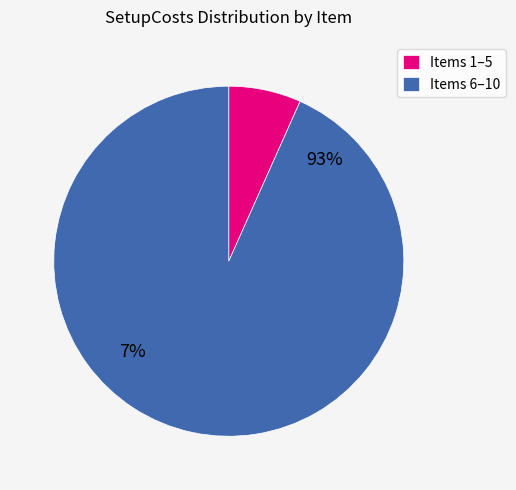

Which has a higher value, 3 or 7?

7